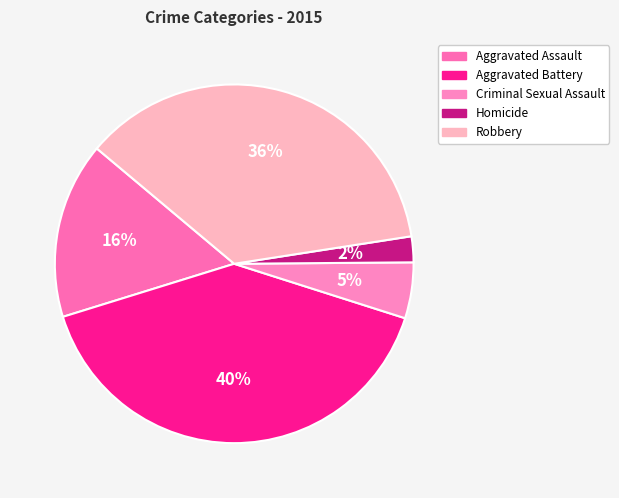

To the nearest percent, what portion does Aggravated Assault represent?

16%